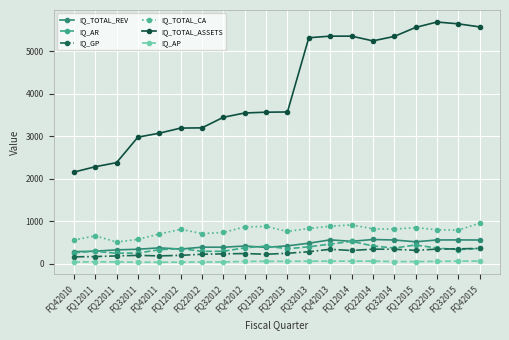

How many lines are shown in the chart?

6